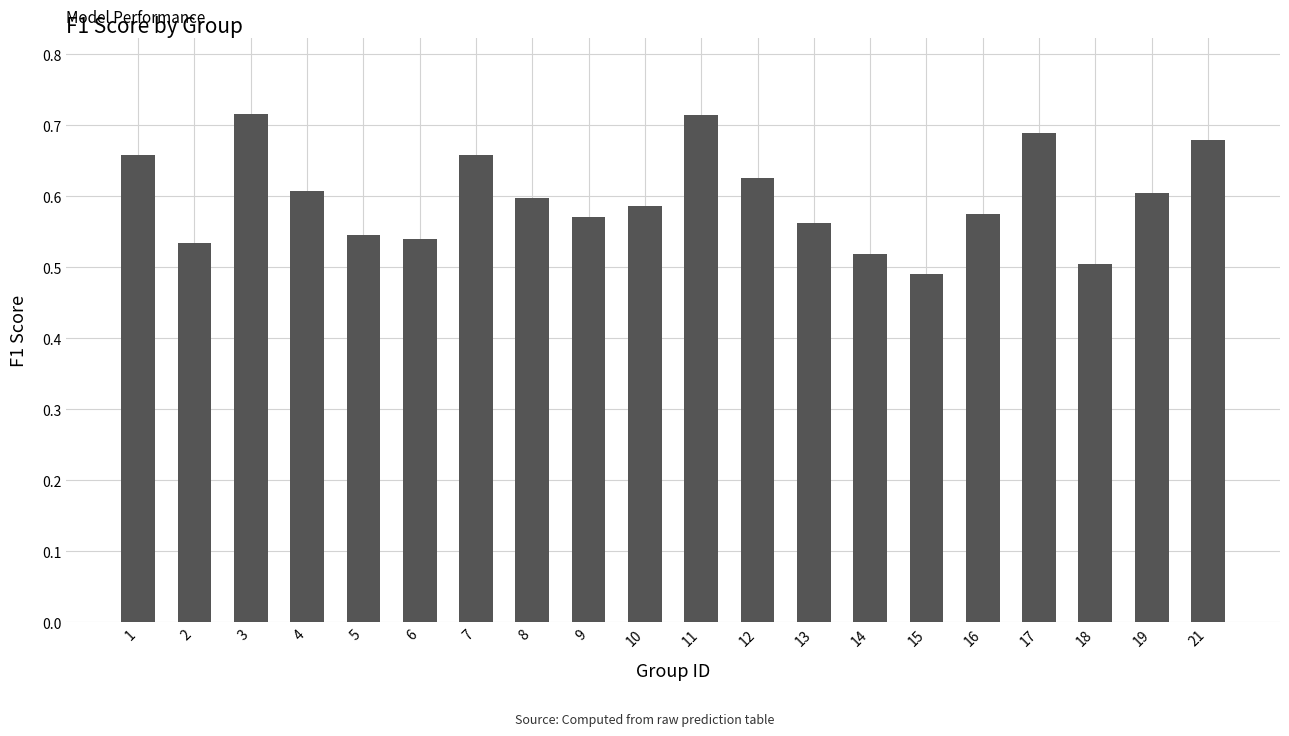

Between 3 and 21, which is larger?

3